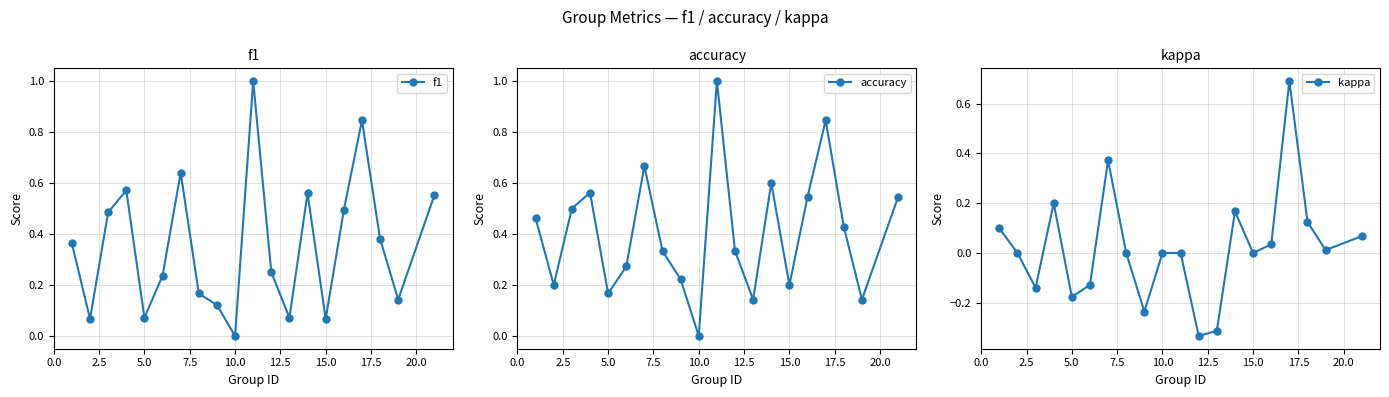

Which series has the widest spread of values?

kappa